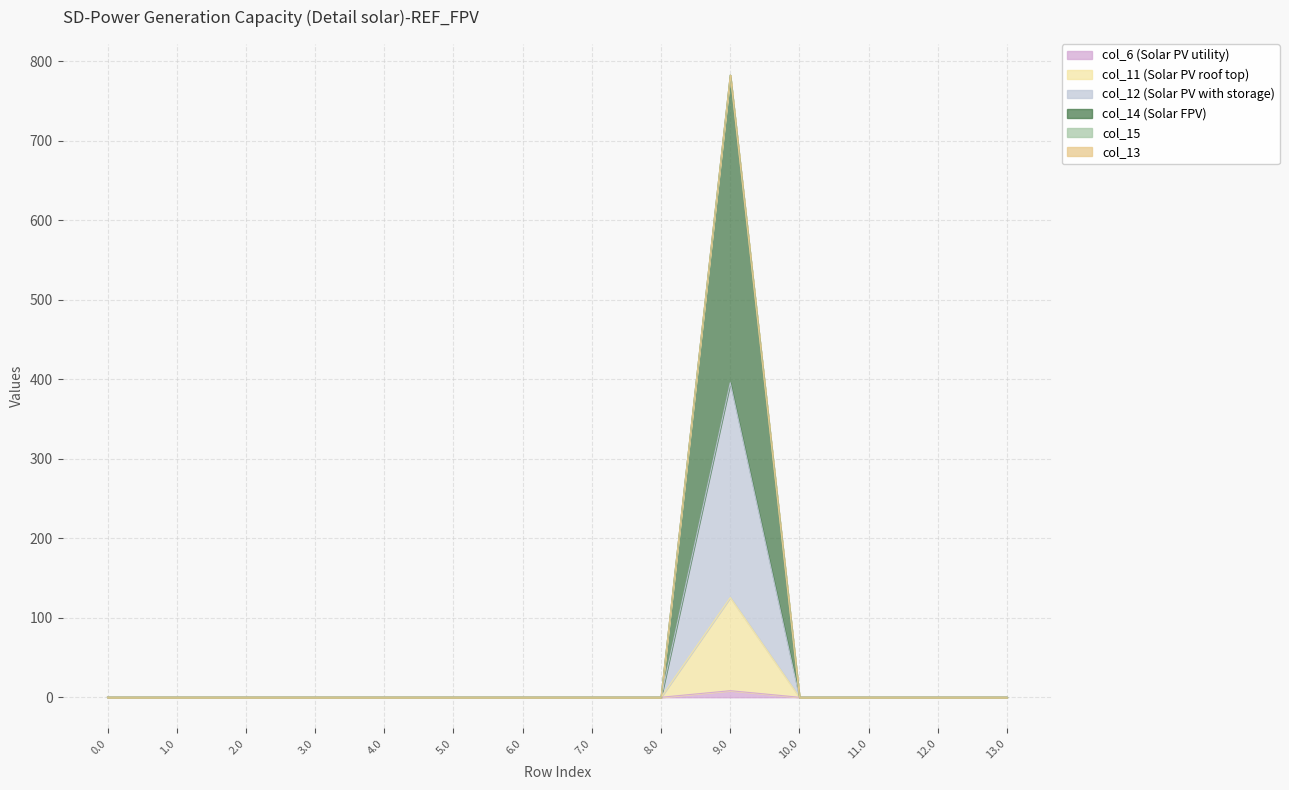

Between 7.0 and 0.0, which is larger?

7.0